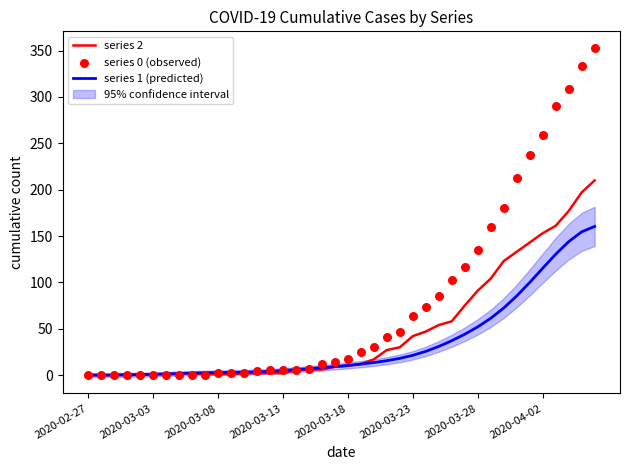

Which series reaches the maximum Y coordinate?

series 0 (observed)